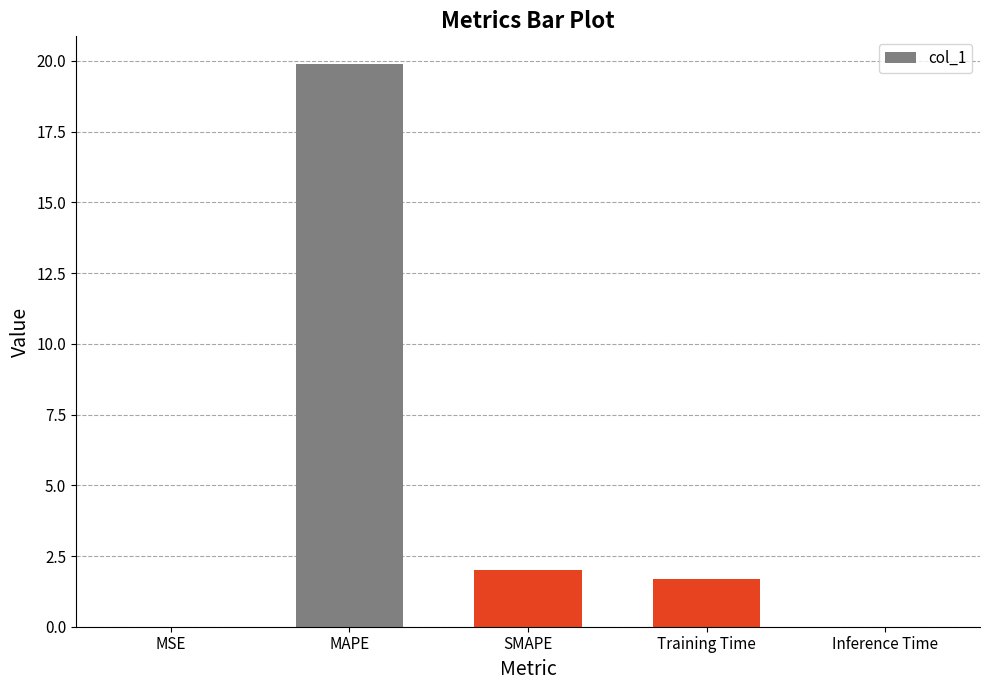

The value at SMAPE is 2.0. True or false?

True